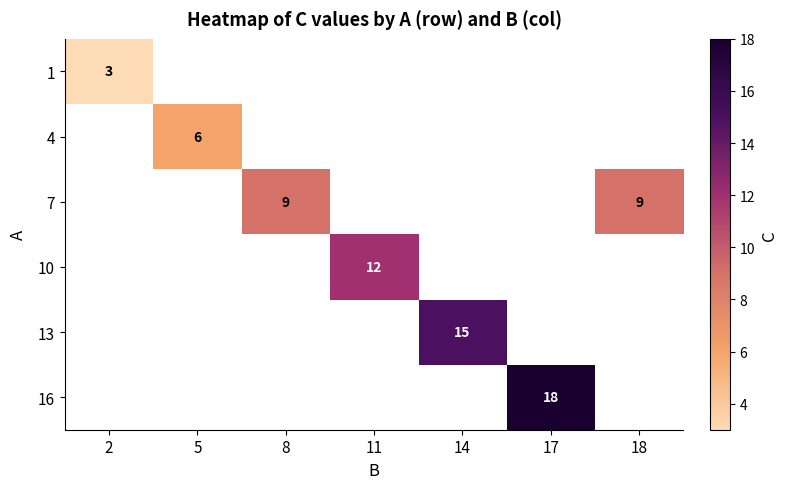

Is it true that 4 equals 6 at 5?

True